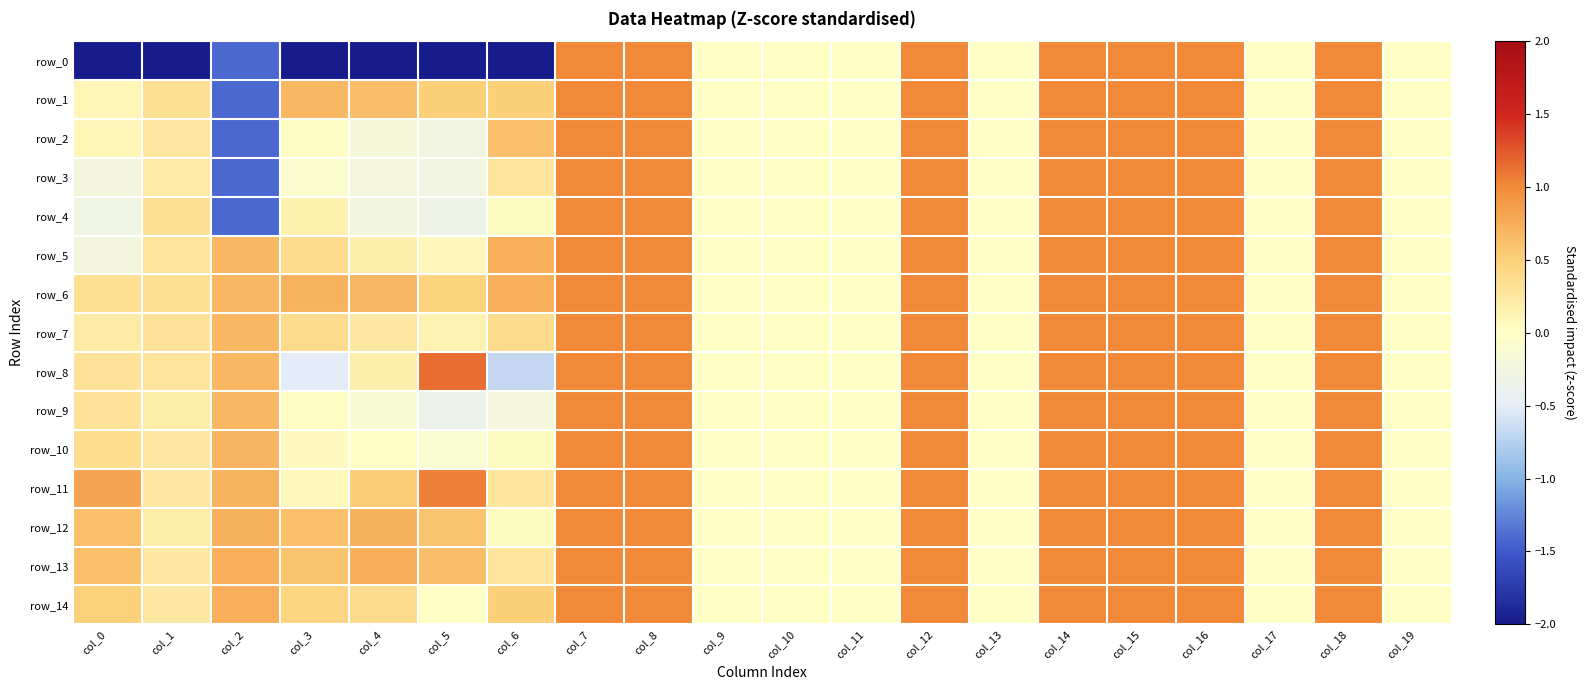

True or false: row_13 has a value of 0.2 at col_1.

True